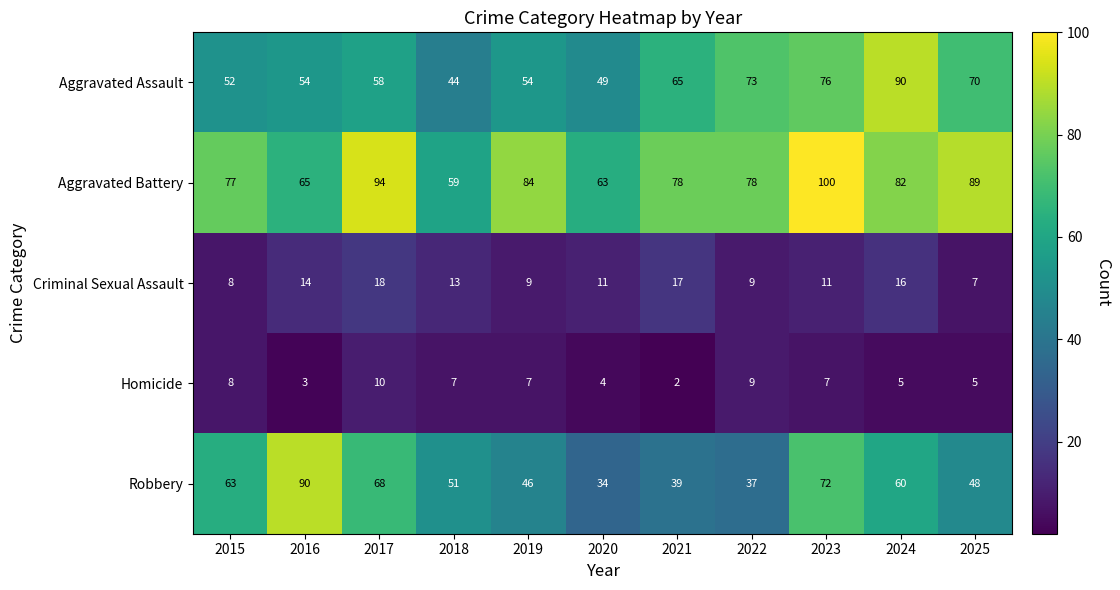

List the labels in order of Robbery value, largest first.

2016, 2023, 2017, 2015, 2024, 2018, 2025, 2019, 2021, 2022, 2020